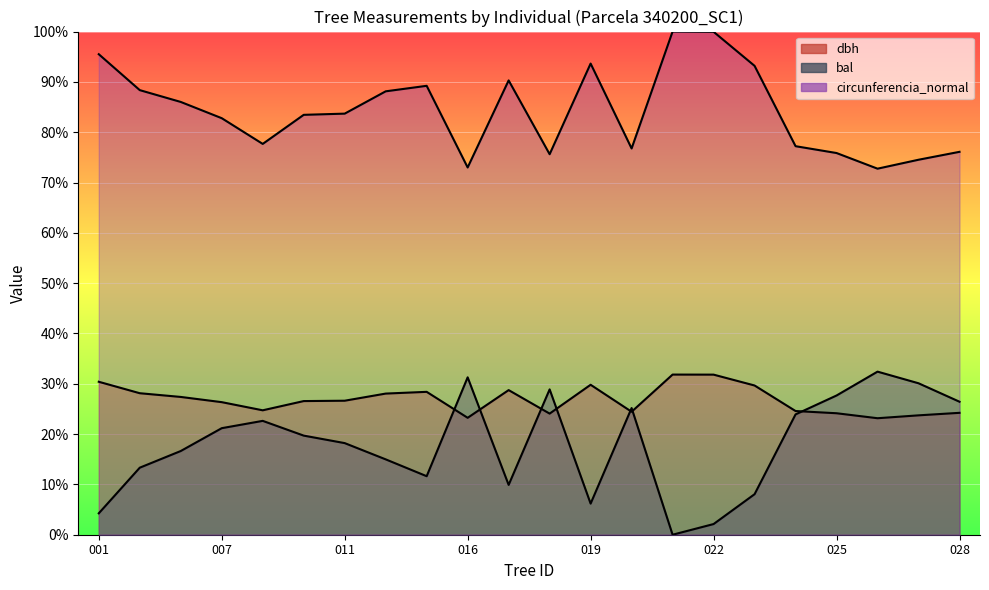

How many interior local peaks does the dbh series have?

4